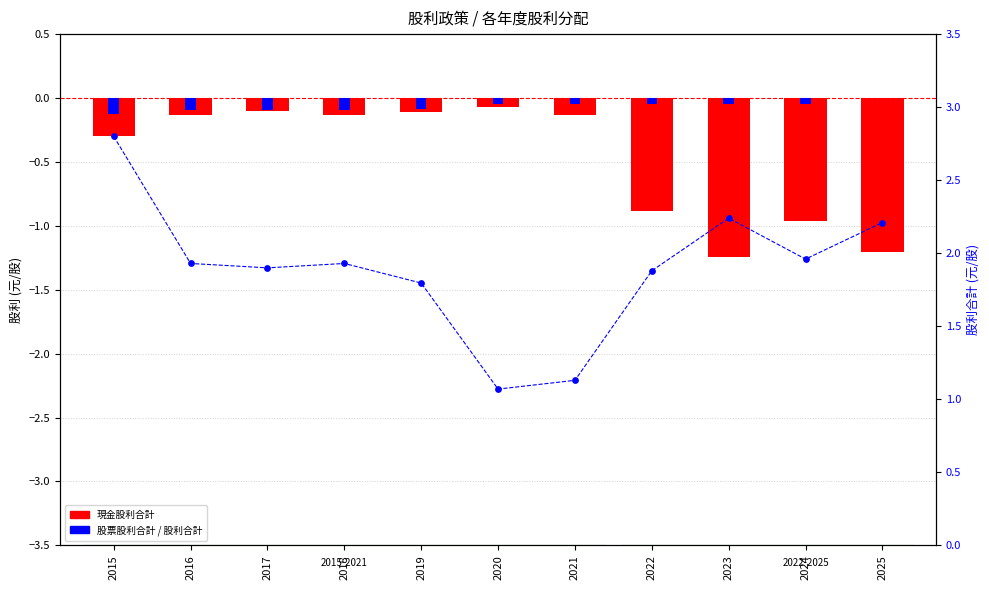

Which series has the largest total across all categories?

股利合計